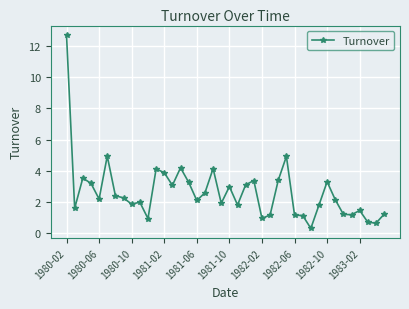

What is the value of the 26th point from the left?

1.2